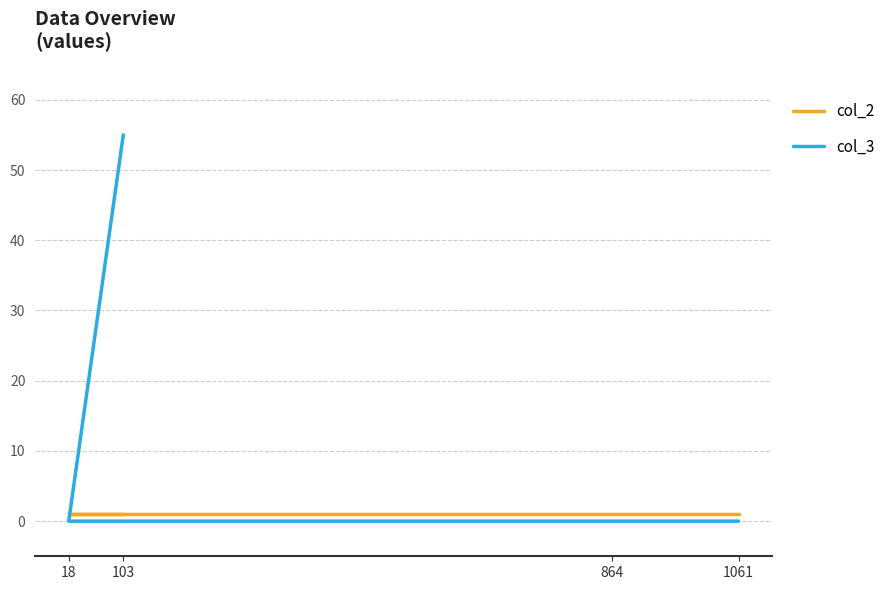

List the labels in order of col_2 value, largest first.

103, 18, 864, 1061